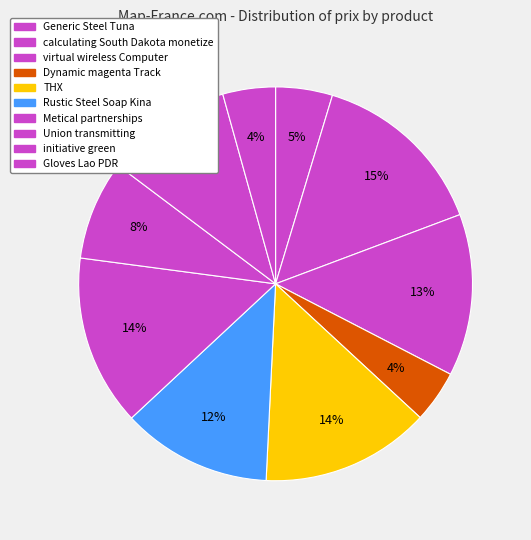

How many segments does this pie chart have?

10